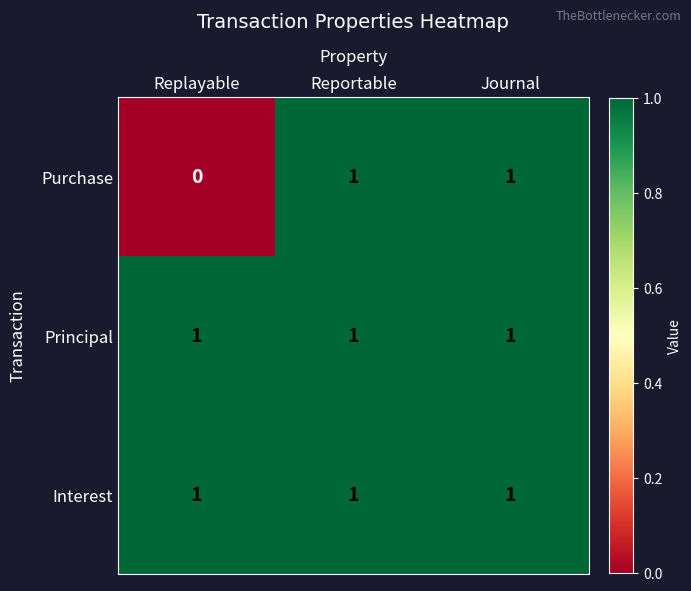

At which category does the chart reach its minimum across all series?

Replayable